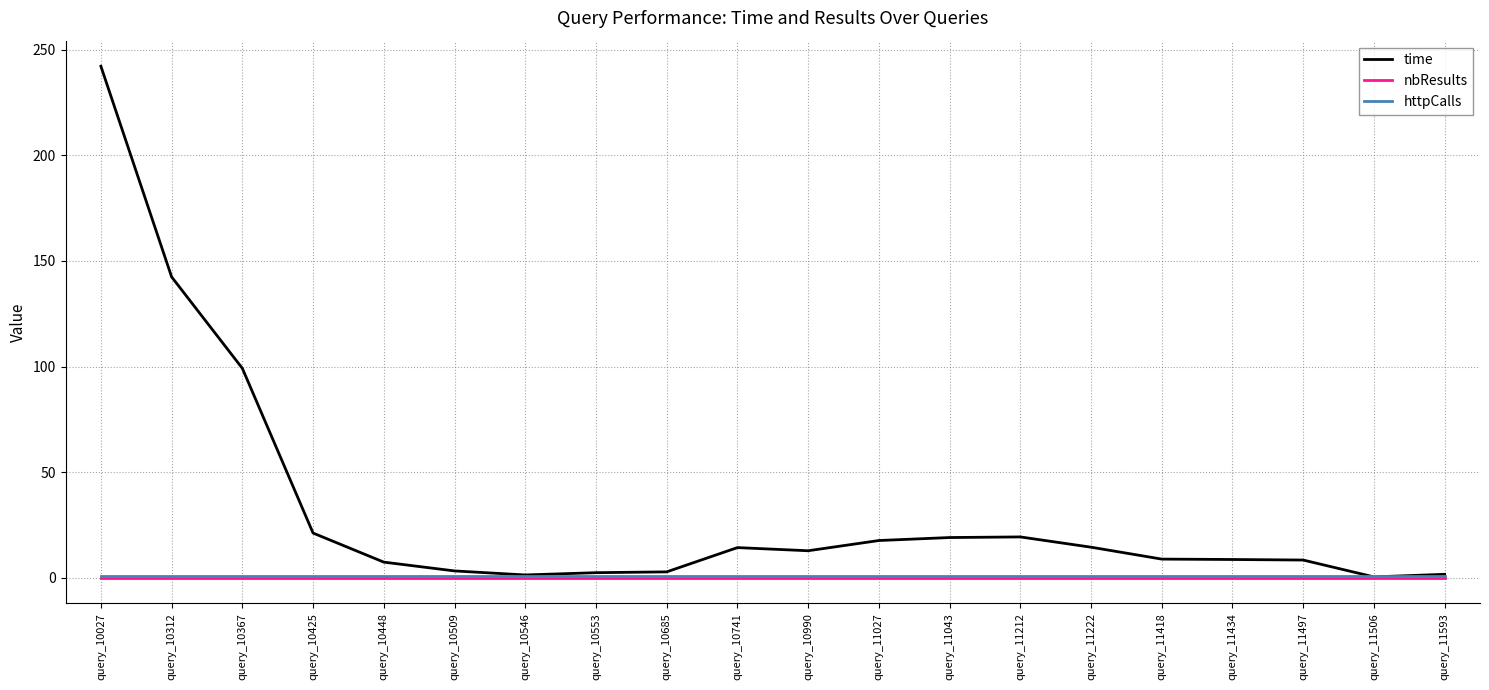

At which category is the sum across all series the highest?

query_10027